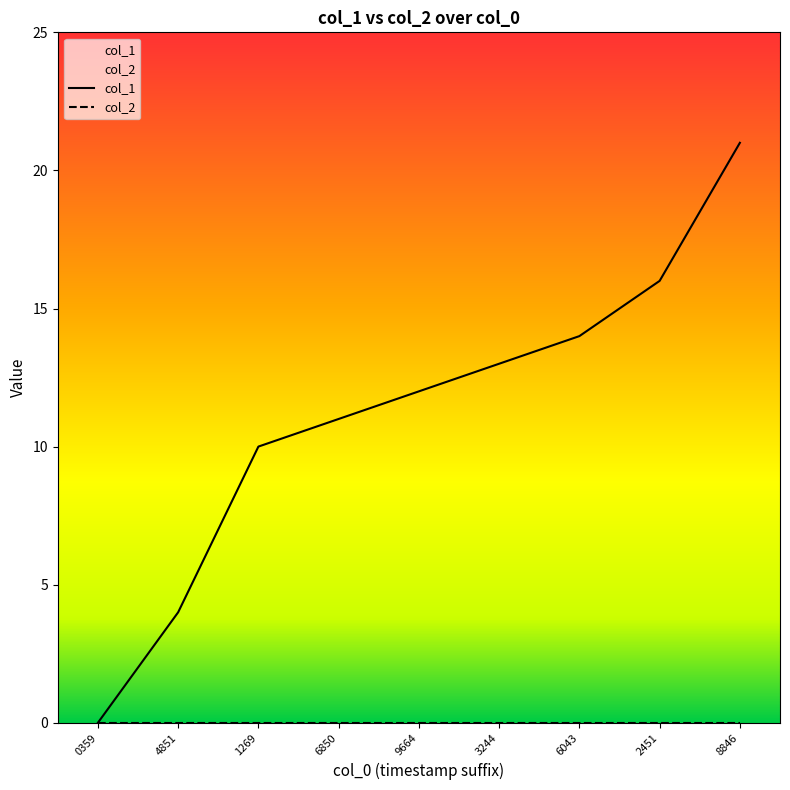

What is the difference between the maximum and second lowest values?

17